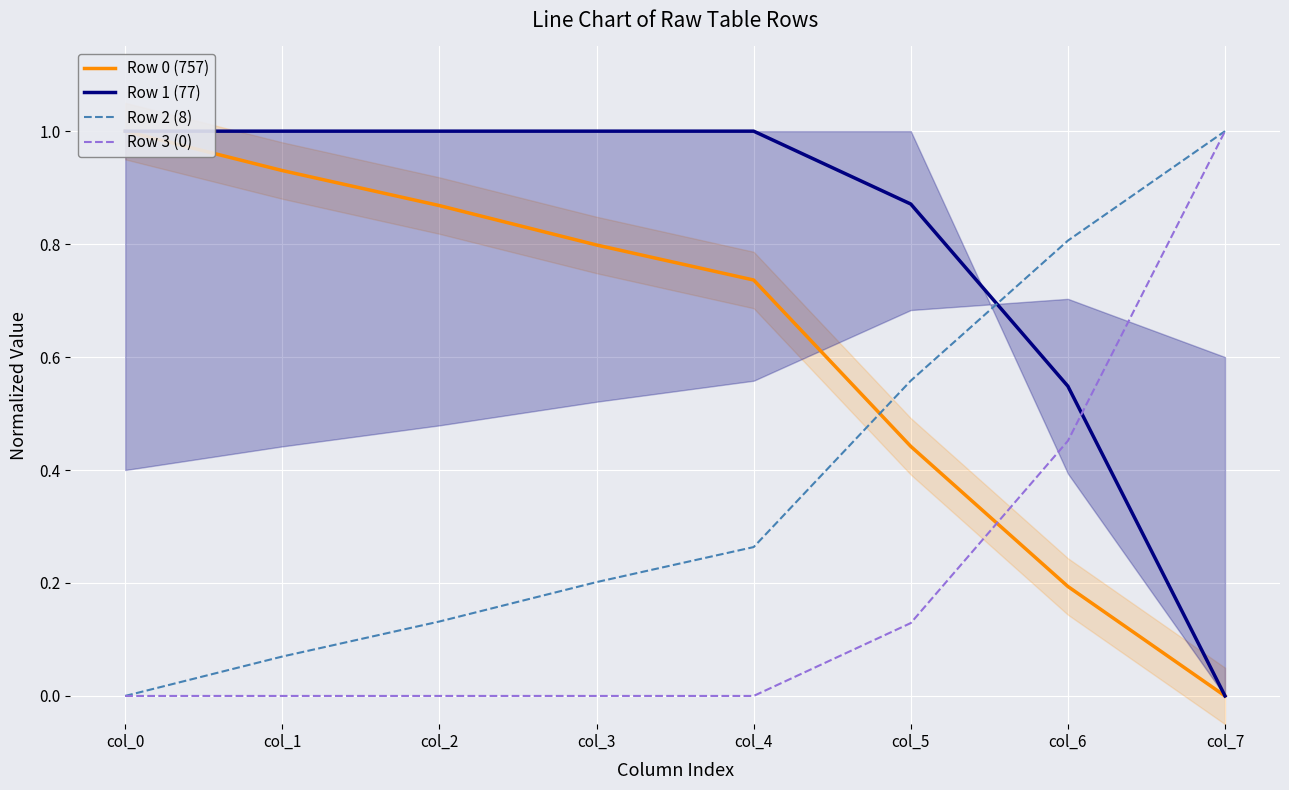

What is the difference between the maximum and minimum values in the Row 0 (757) series?

1.0